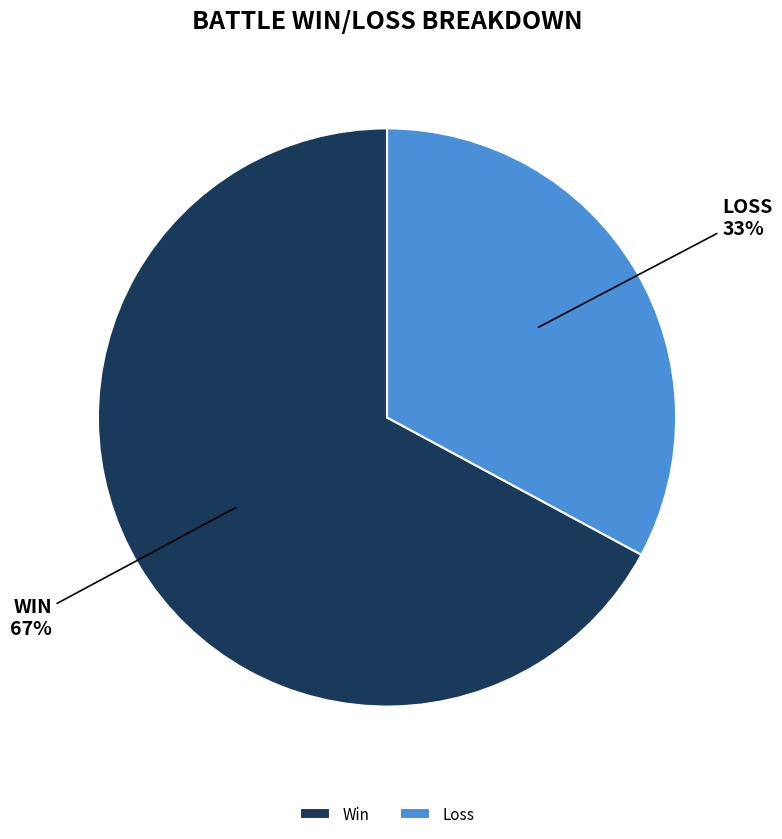

Is Win the majority of the pie?

Yes